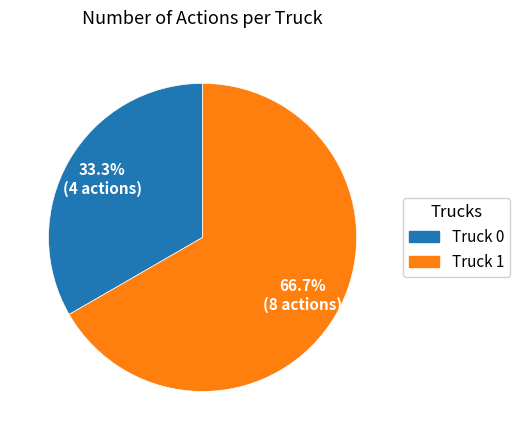

Which slice is the smallest?

Truck 0